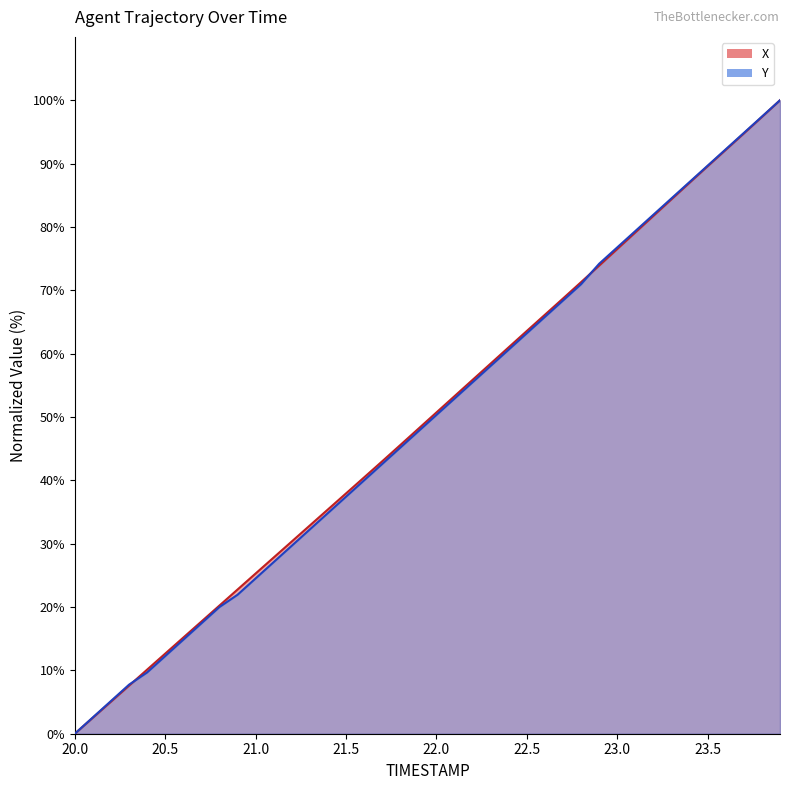

Is it true that Y equals 14.8 at 20.6?

True